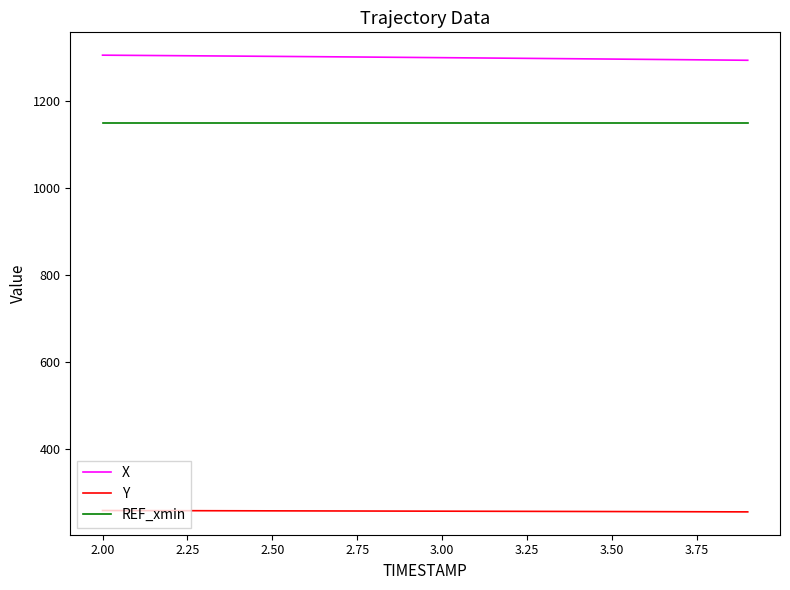

True or false: REF_xmin and X cross at least once.

False